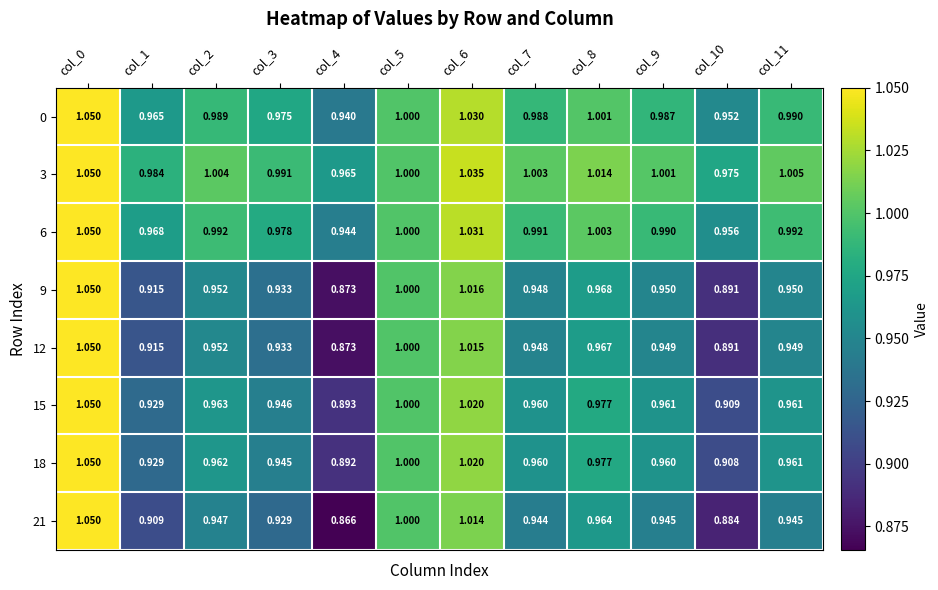

Is the value of 3 at col_1 greater than the value of 18 at col_4?

Yes